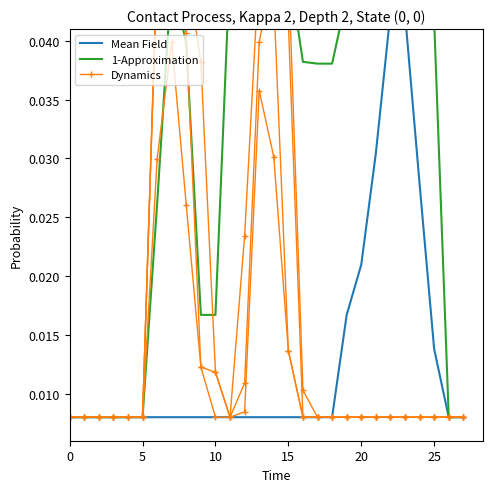

What are all the series names shown in the legend?

Mean Field, 1-Approximation, Dynamics